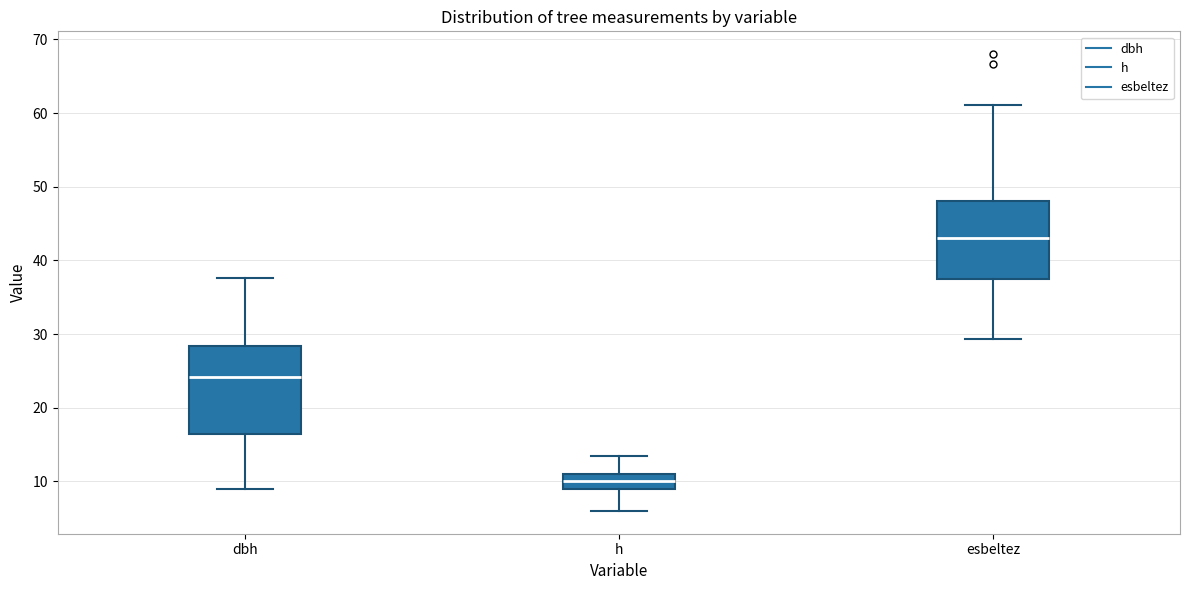

Where does the lower whisker of the box for h end on the y-axis? The values are not printed on the chart, so give them approximately, as read against the axis.

6